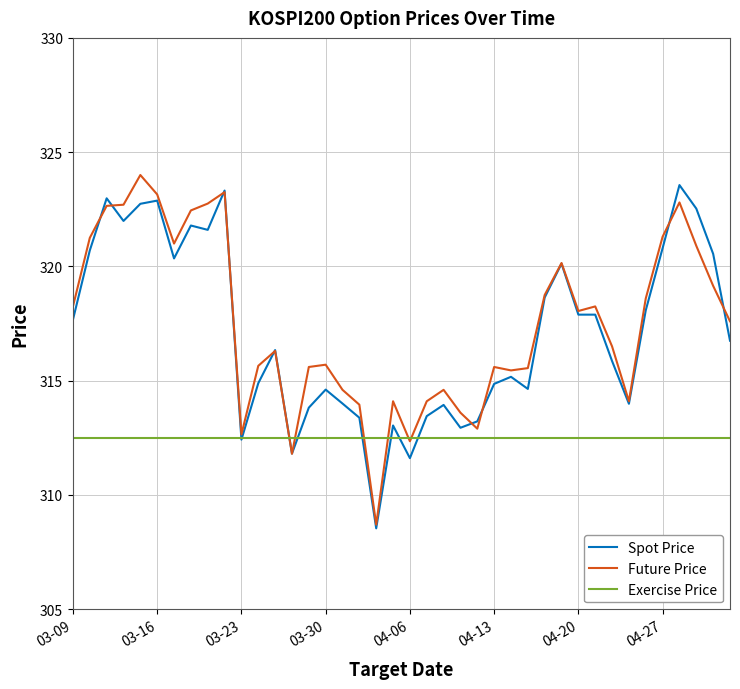

What is the maximum value for Future Price?

324.0